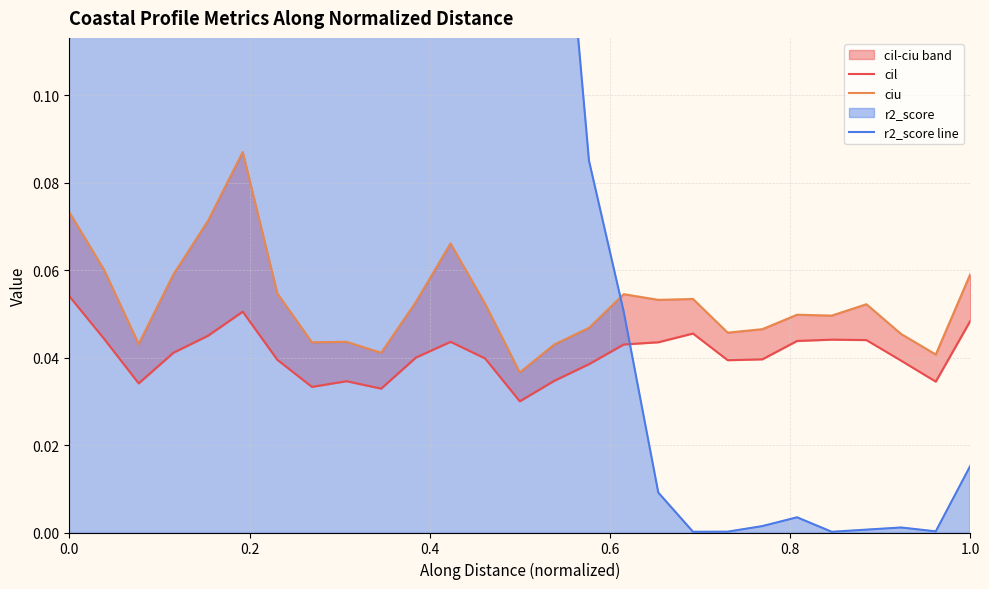

At how many categories does at least one series exceed 0?

27